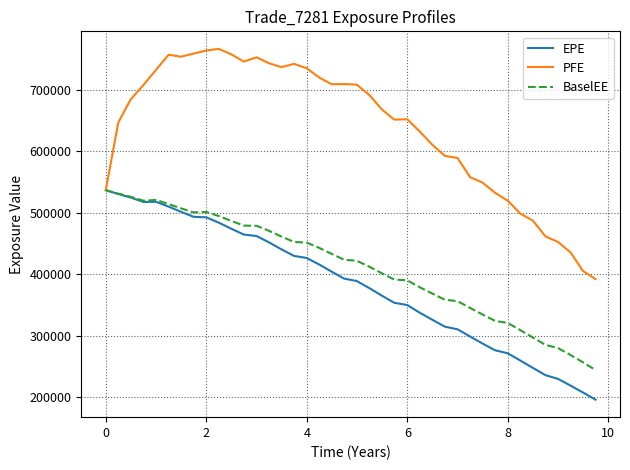

What is the lowest value of the BaselEE series?

243972